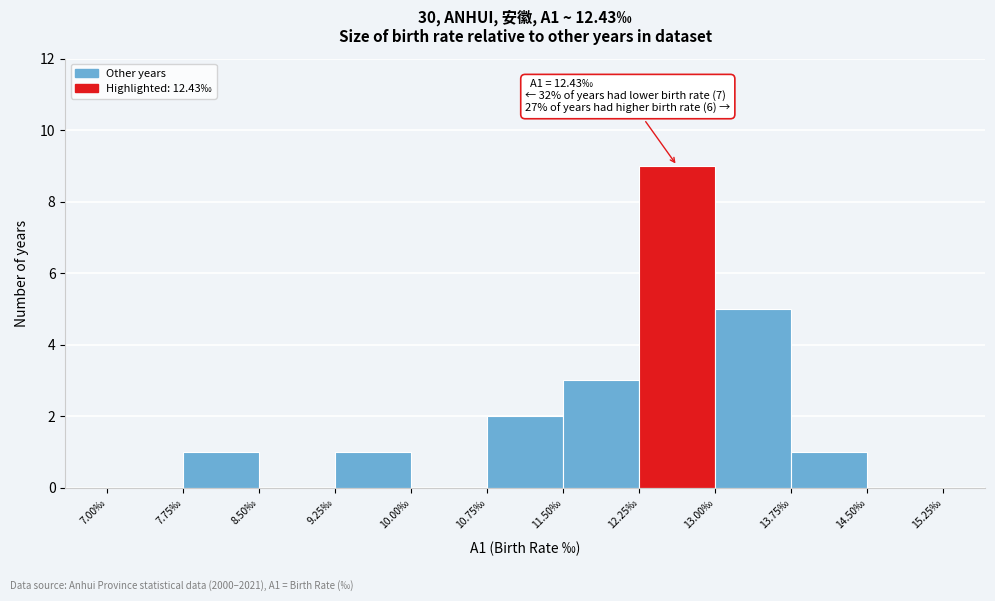

Which range on the x-axis has the tallest bar?

12.25 to 13.00